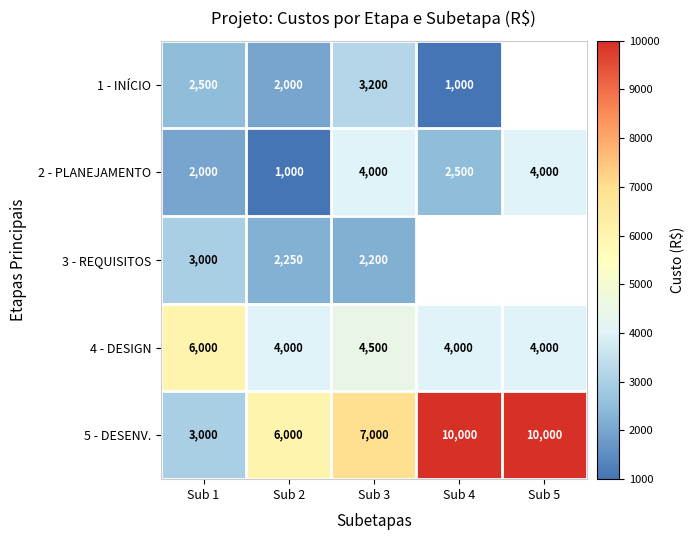

The 1 - INÍCIO series shows 3497.7 at Sub 1. True or false?

False